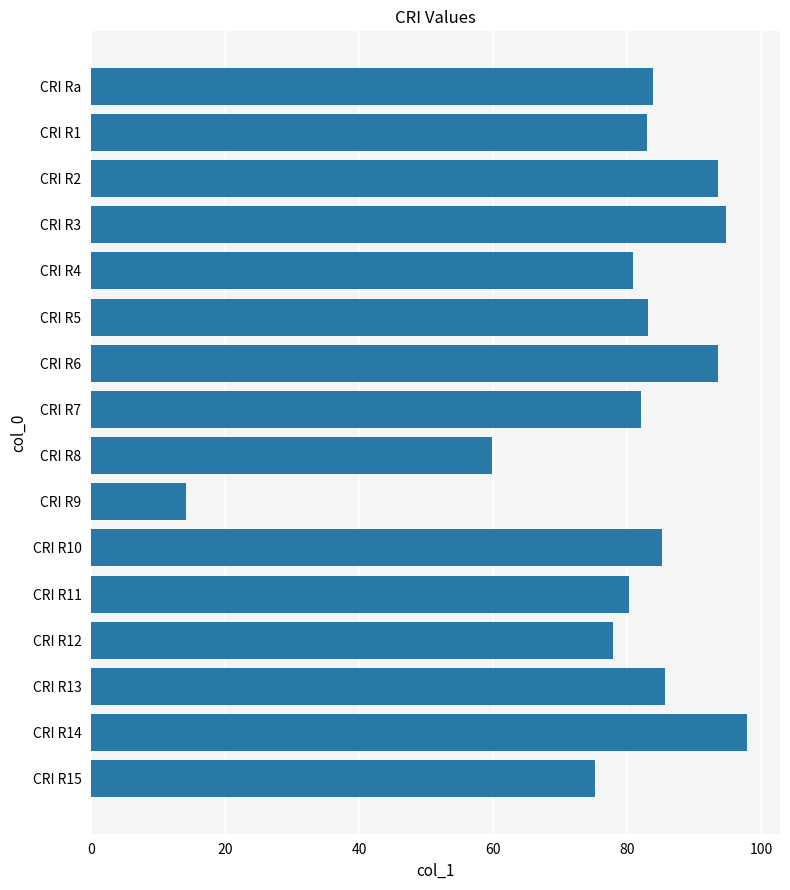

What is the label of the 10th bar from the bottom?

CRI R6